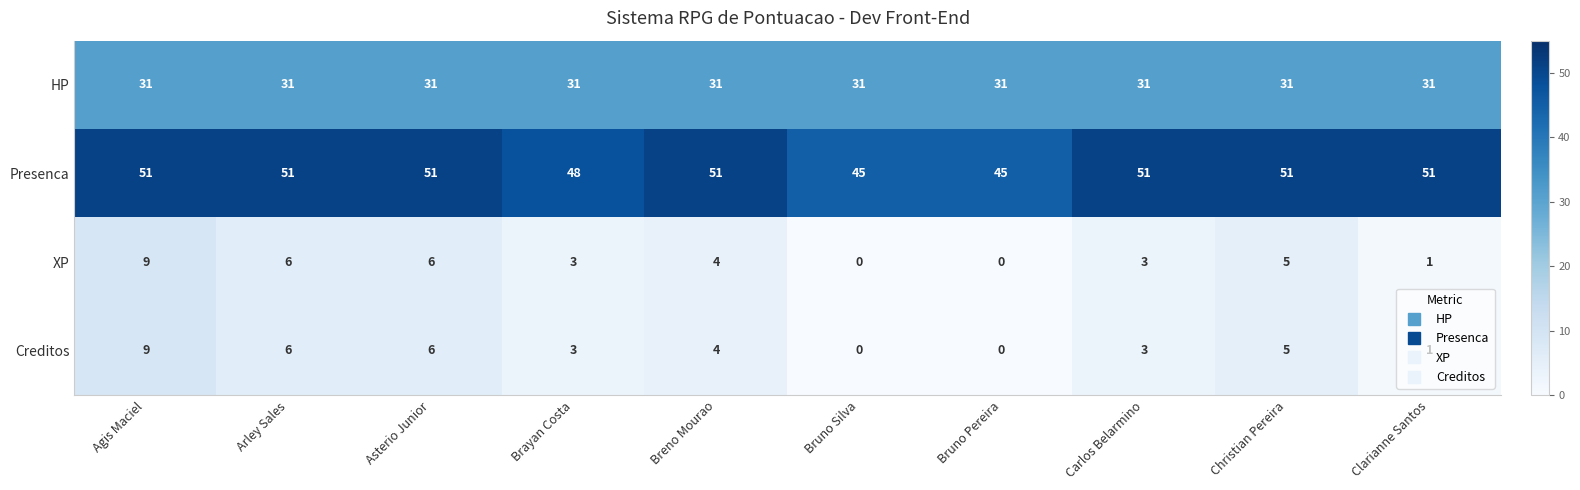

Which category has the highest value in the XP series?

Agis Maciel